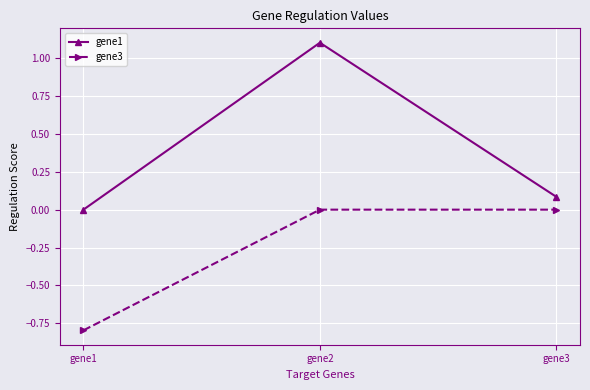

List the series in order of their peak value, highest first.

gene1, gene3